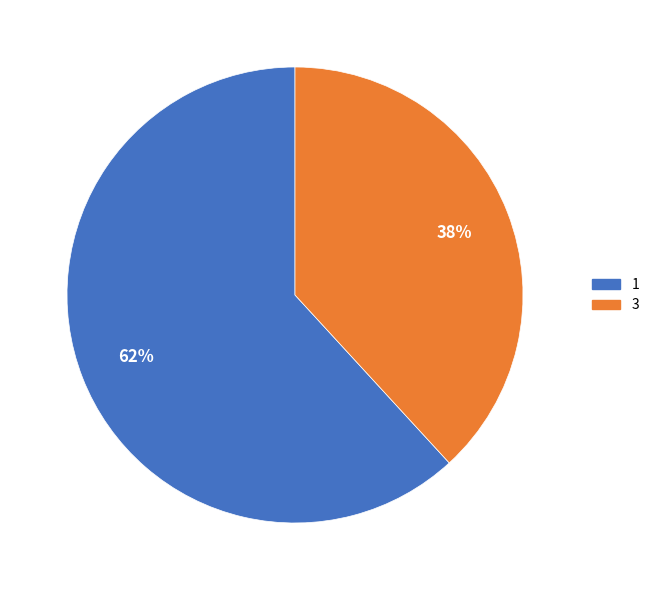

Which slice is the smallest?

3